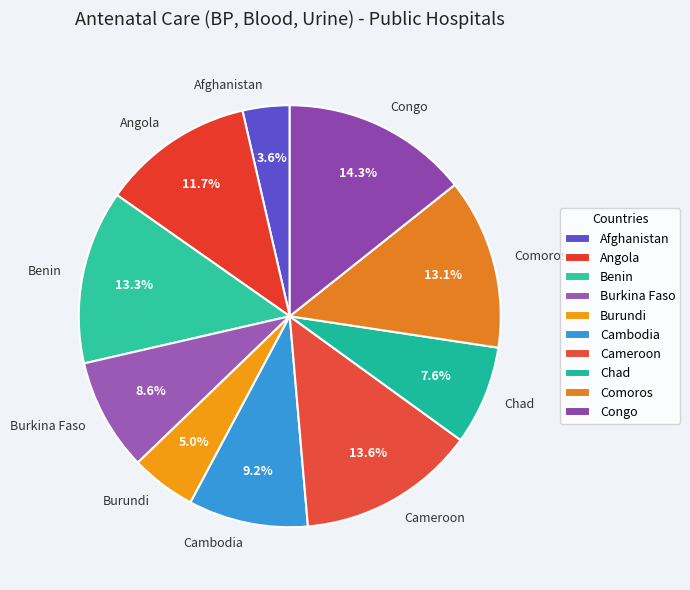

To the nearest percent, what portion does Comoros represent?

13%